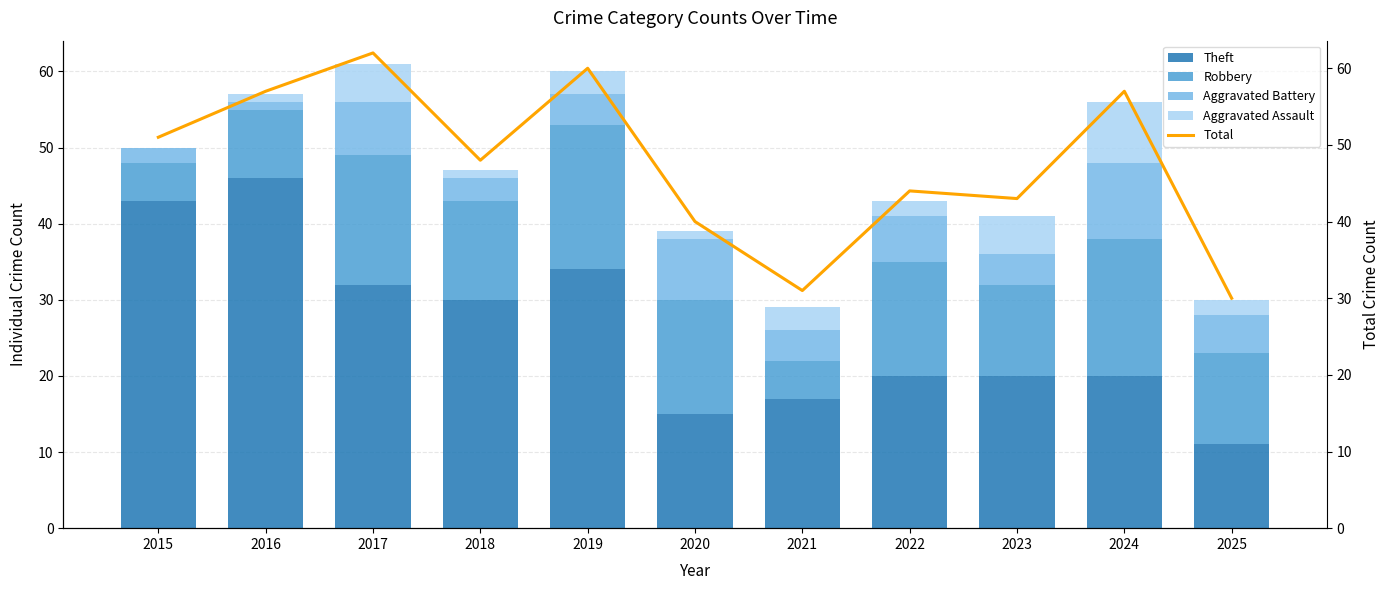

The Total series shows 43 at 2023. True or false?

True